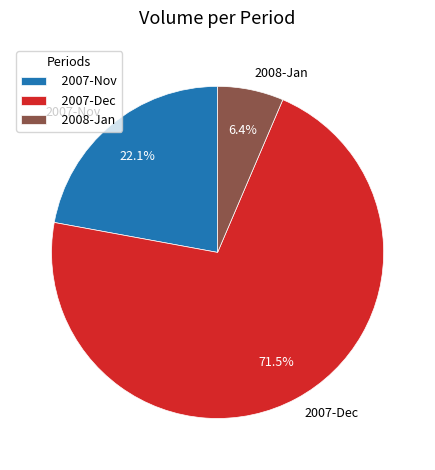

How many slices are in this pie chart?

3